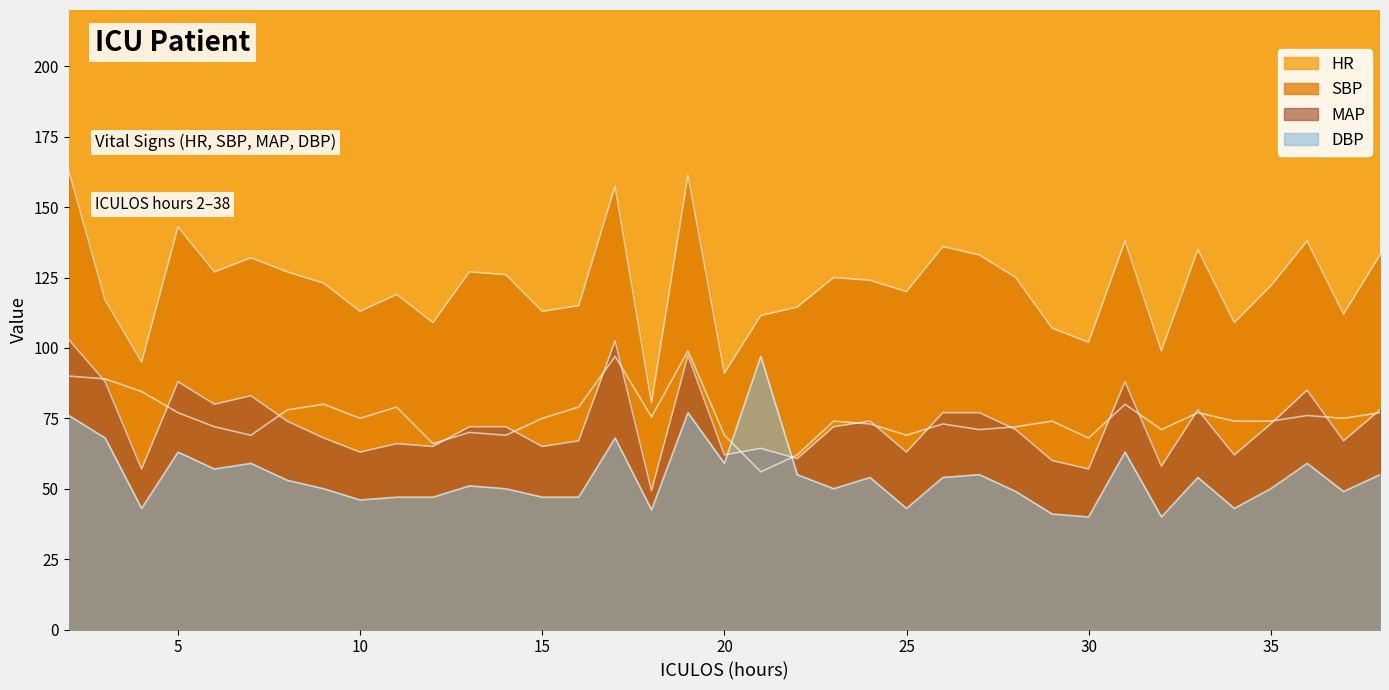

At 4, list the series in order from smallest to largest.

DBP, MAP, HR, SBP